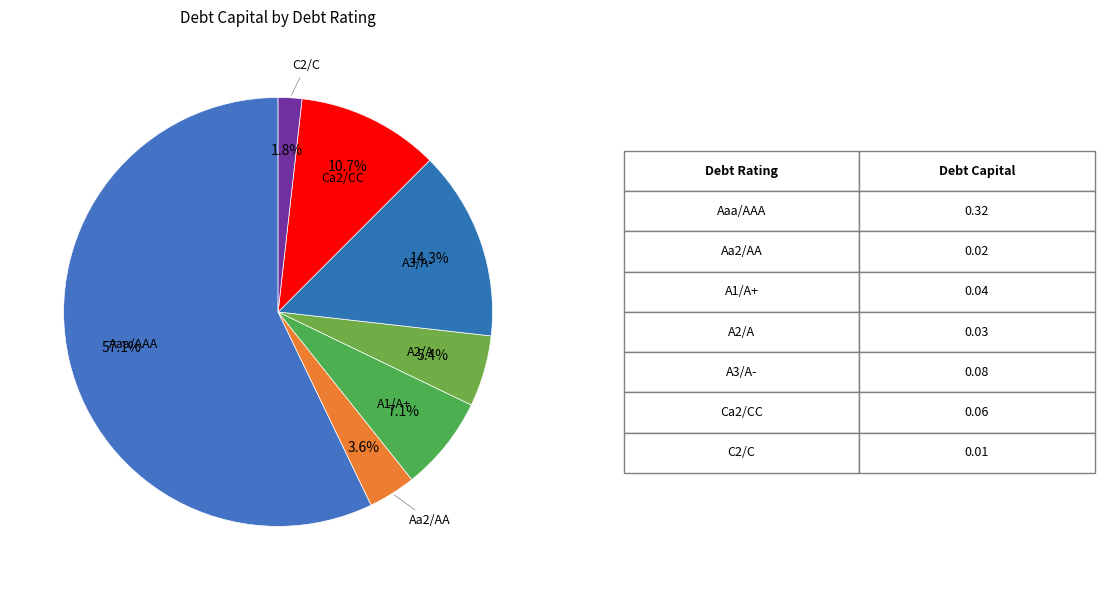

Which category has the biggest portion of the pie?

Aaa/AAA